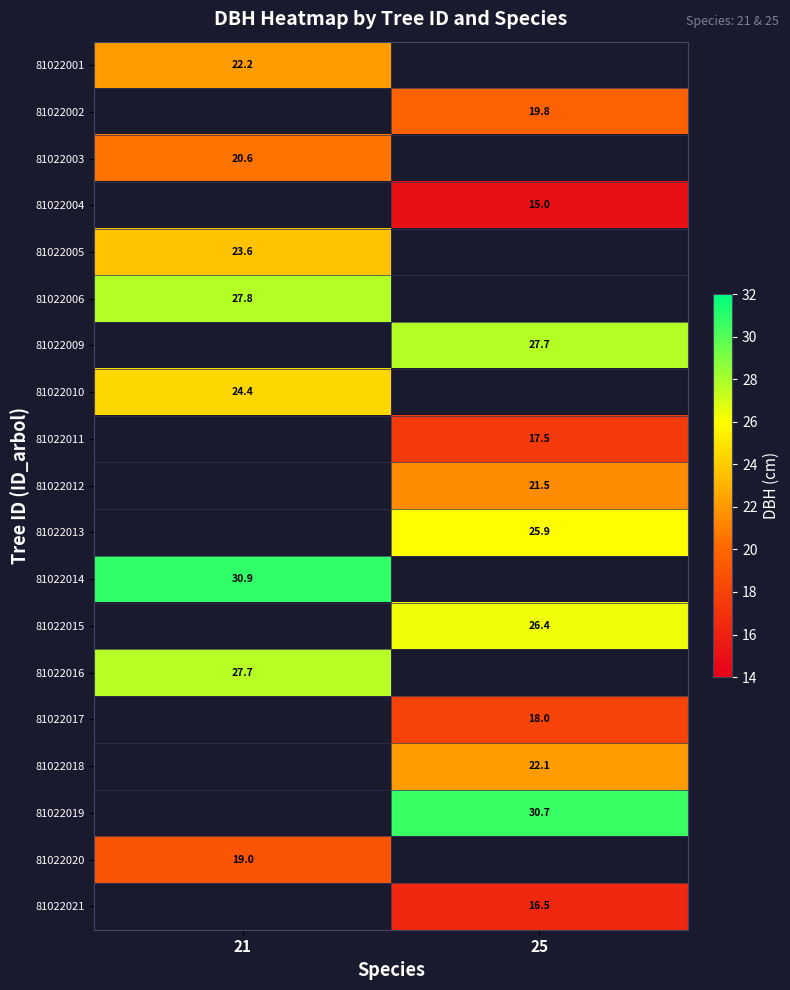

Is the value of 81022009 at 25 greater than the value of 81022004 at 25?

Yes